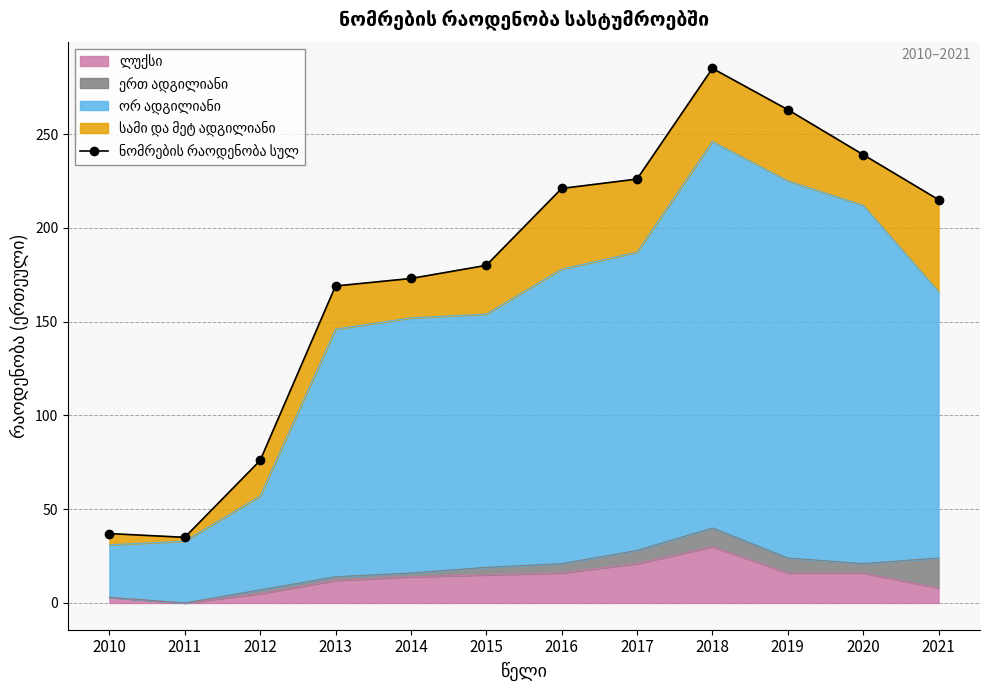

What is the sum of all values?

2119